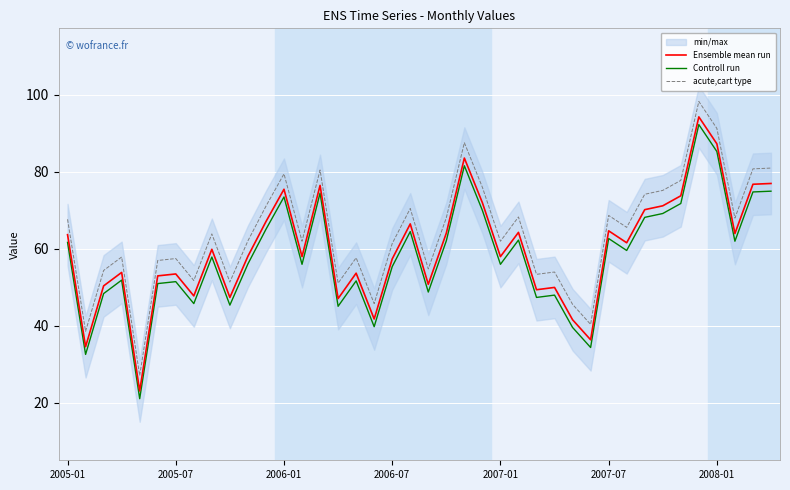

Which has a higher value, 11 or 37?

11